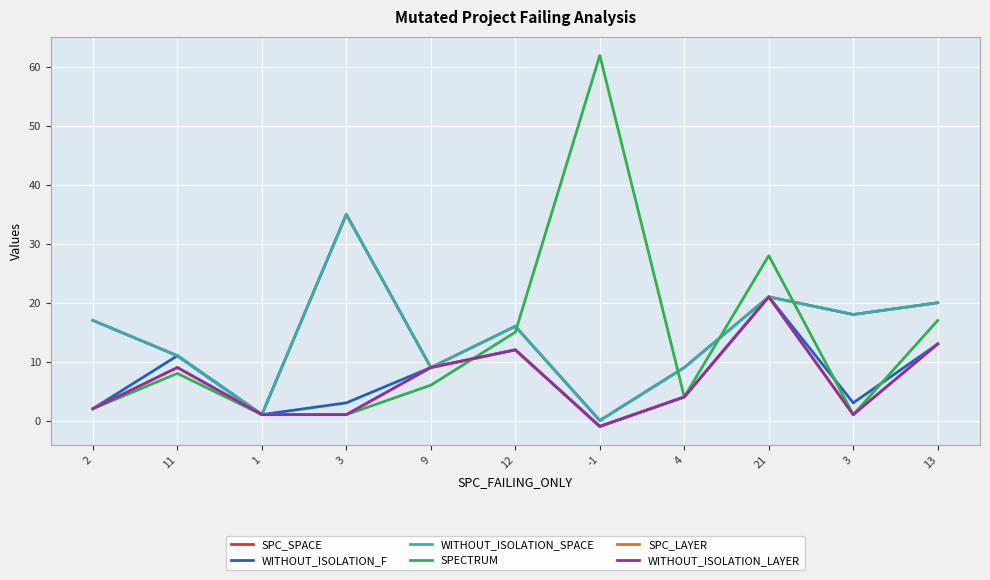

What is the sum of all WITHOUT_ISOLATION_F values?

78